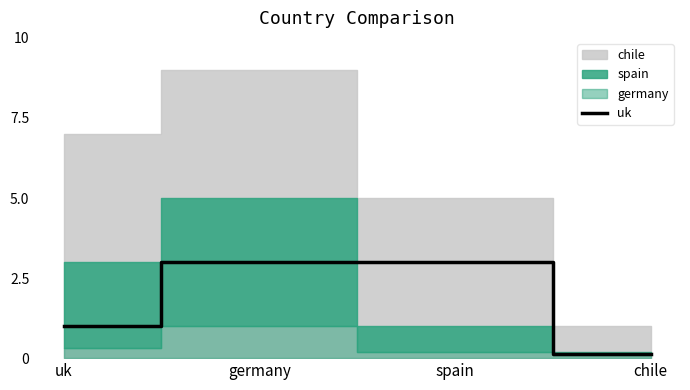

True or false: uk has more than 1 interior local peaks.

False